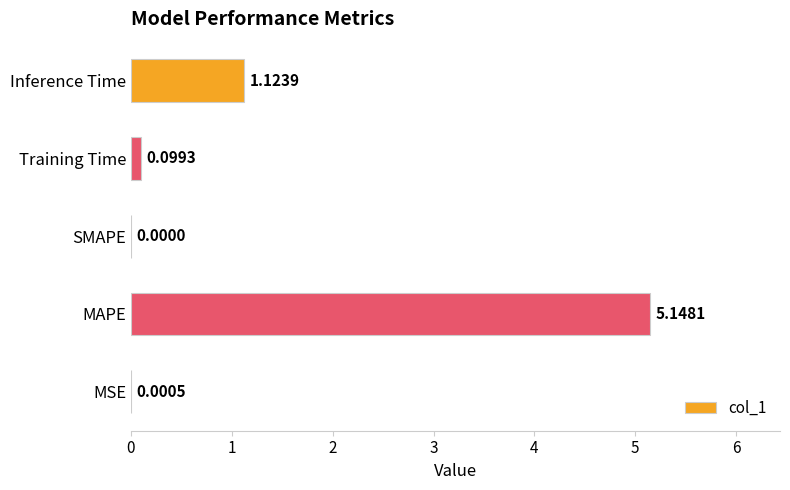

Count the number of data series in this chart.

1